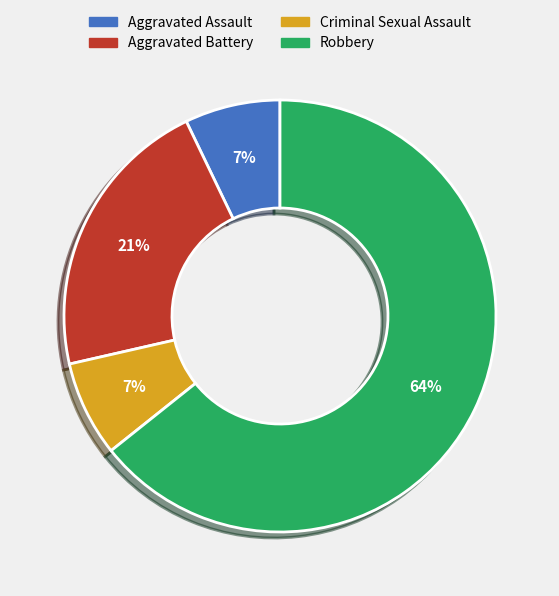

Do Robbery and Aggravated Battery together represent more than half of the pie?

Yes